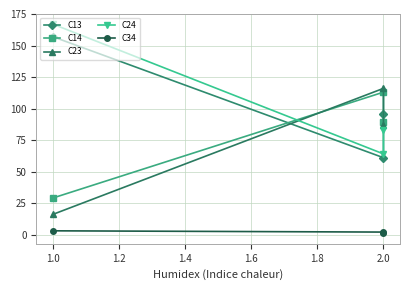

True or false: C14 has a value of 19 at 1.0.

False